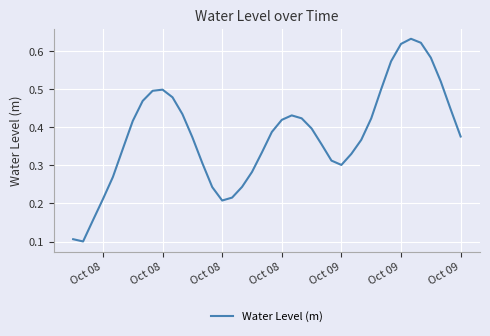

How many interior local peaks (higher than both neighbors) does the data have?

3